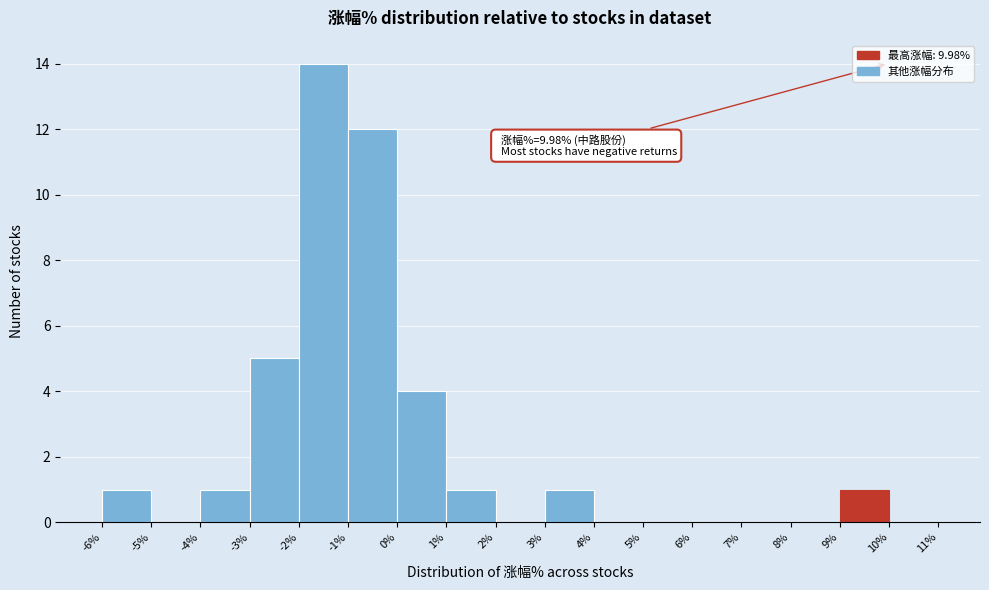

Over which range of the x-axis is the bar tallest?

-2% to -1%